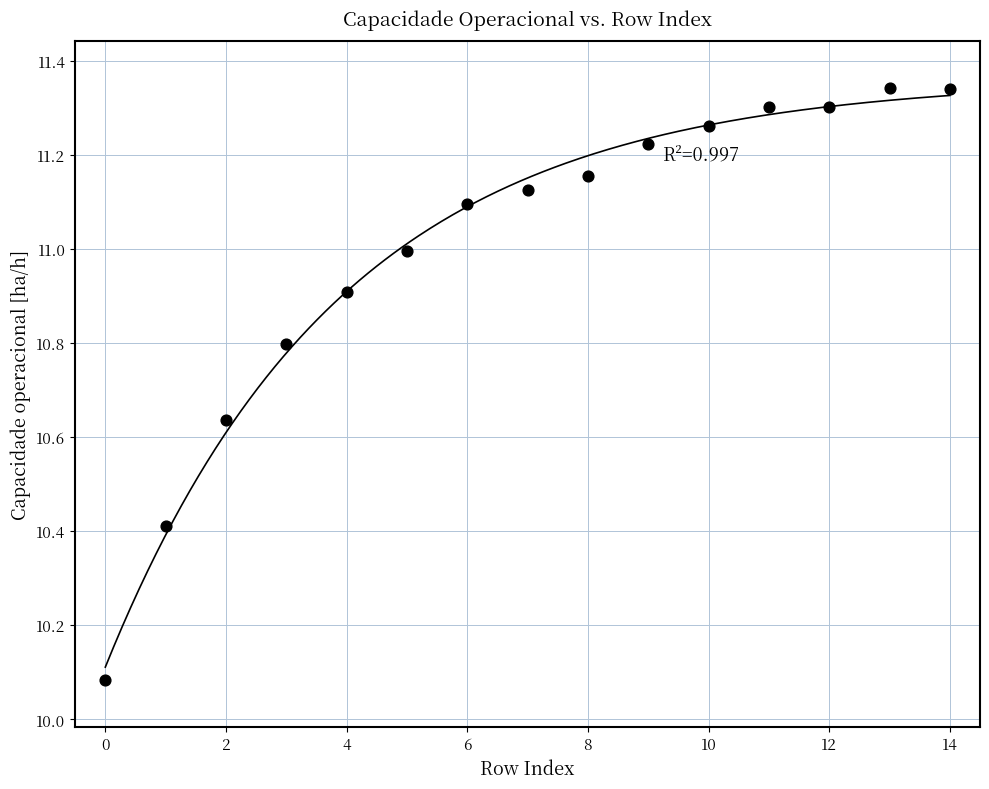

What is the range of Y values (max minus min)?

1.3